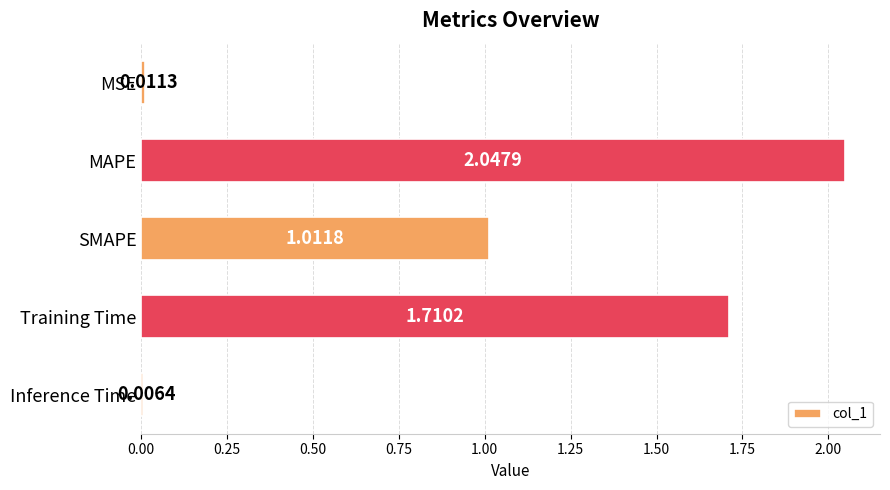

Count the number of values greater than 1.

3